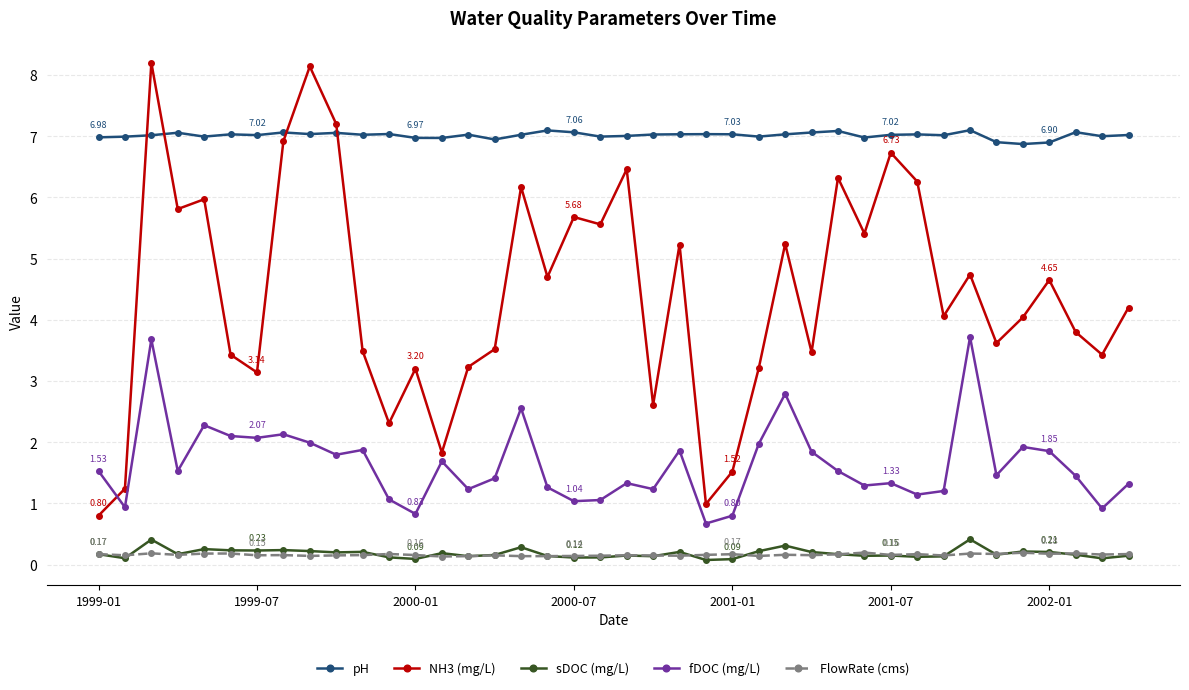

Which series has the widest spread of values?

NH3 (mg/L)